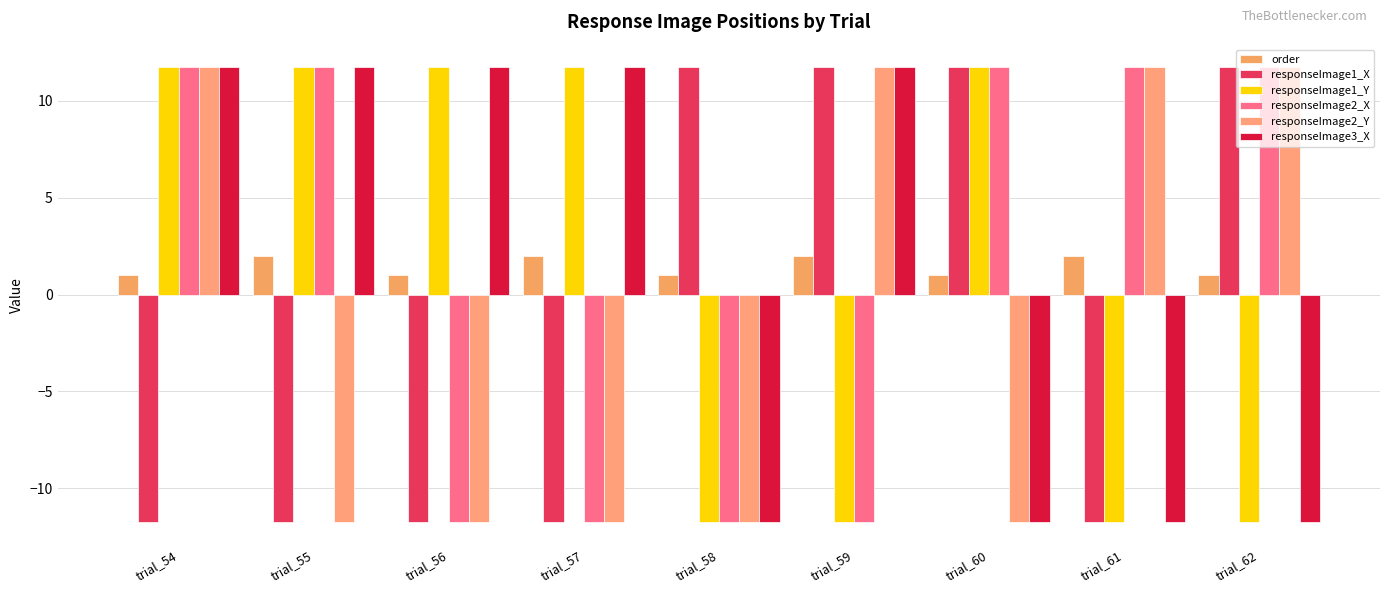

Reading left to right, list all the values displayed in this chart.

order: trial_54=1.0	trial_55=2.0	trial_56=1.0	trial_57=2.0	trial_58=1.0	trial_59=2.0	trial_60=1.0	trial_61=2.0	trial_62=1.0
responseImage1_X: trial_54=-11.7	trial_55=-11.7	trial_56=-11.7	trial_57=-11.7	trial_58=11.7	trial_59=11.7	trial_60=11.7	trial_61=-11.7	trial_62=11.7
responseImage1_Y: trial_54=11.7	trial_55=11.7	trial_56=11.7	trial_57=11.7	trial_58=-11.7	trial_59=-11.7	trial_60=11.7	trial_61=-11.7	trial_62=-11.7
responseImage2_X: trial_54=11.7	trial_55=11.7	trial_56=-11.7	trial_57=-11.7	trial_58=-11.7	trial_59=-11.7	trial_60=11.7	trial_61=11.7	trial_62=11.7
responseImage2_Y: trial_54=11.7	trial_55=-11.7	trial_56=-11.7	trial_57=-11.7	trial_58=-11.7	trial_59=11.7	trial_60=-11.7	trial_61=11.7	trial_62=11.7
responseImage3_X: trial_54=11.7	trial_55=11.7	trial_56=11.7	trial_57=11.7	trial_58=-11.7	trial_59=11.7	trial_60=-11.7	trial_61=-11.7	trial_62=-11.7